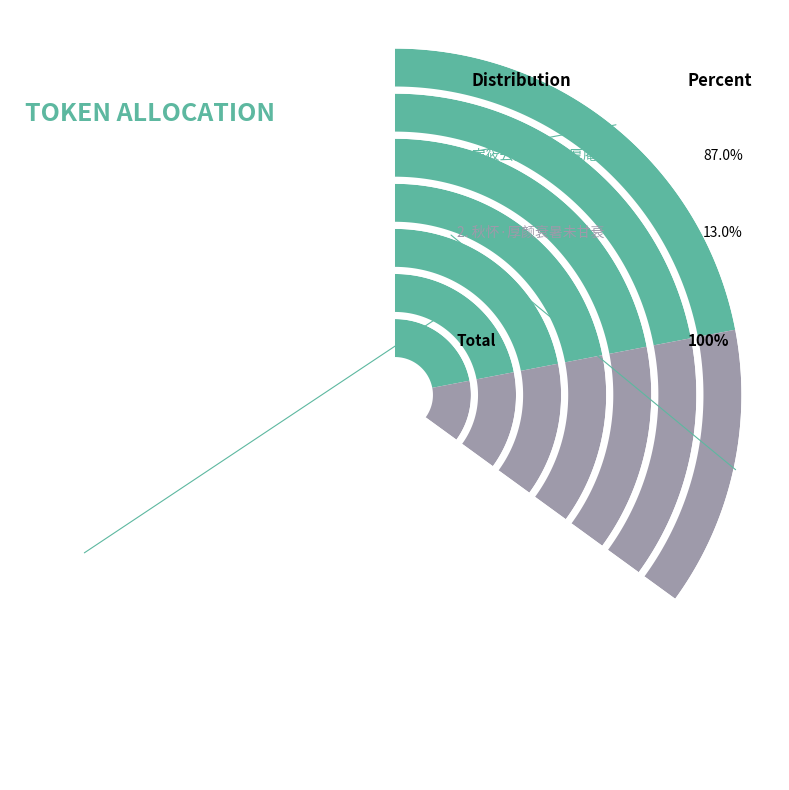

Is 秋怀·厚颜衰暑未甘衰 the majority of the pie?

No